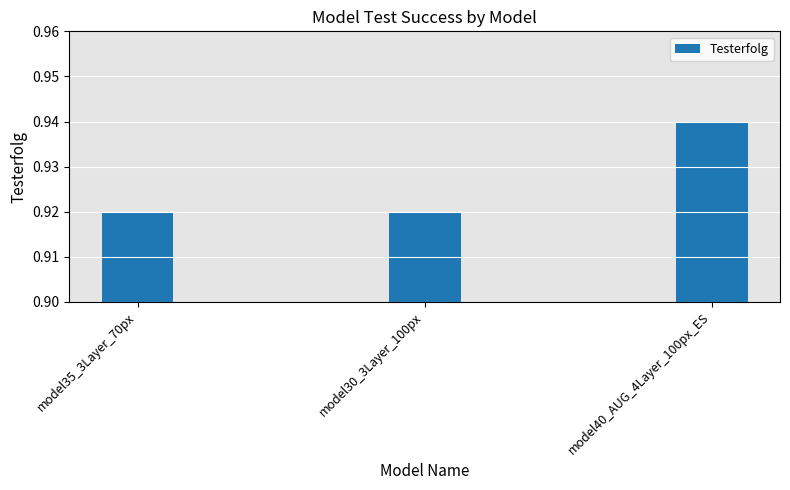

How many values are between 0 and 1?

3